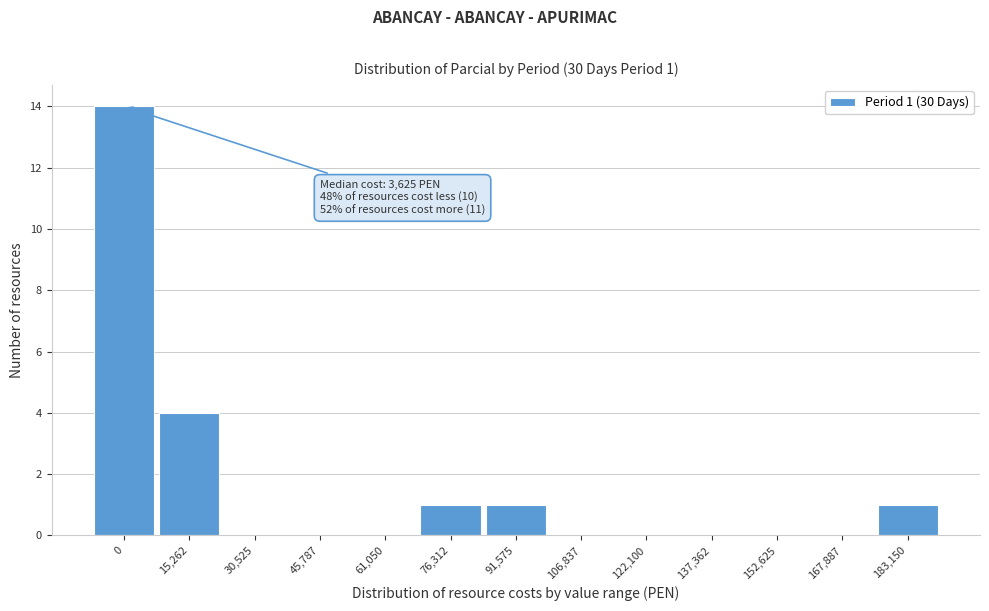

Reading right to left, list all the values displayed in this chart.

183,150=1	167,887=0	152,625=0	137,362=0	122,100=0	106,837=0	91,575=1	76,312=1	61,050=0	45,787=0	30,525=0	15,262=4	0=14